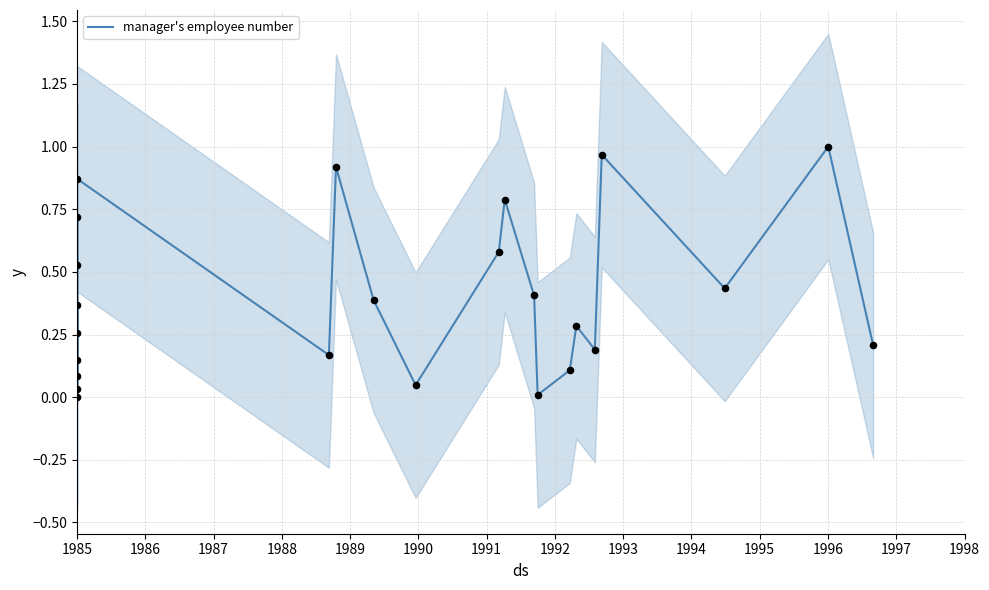

Between 1986 and 1987, which is larger?

1986